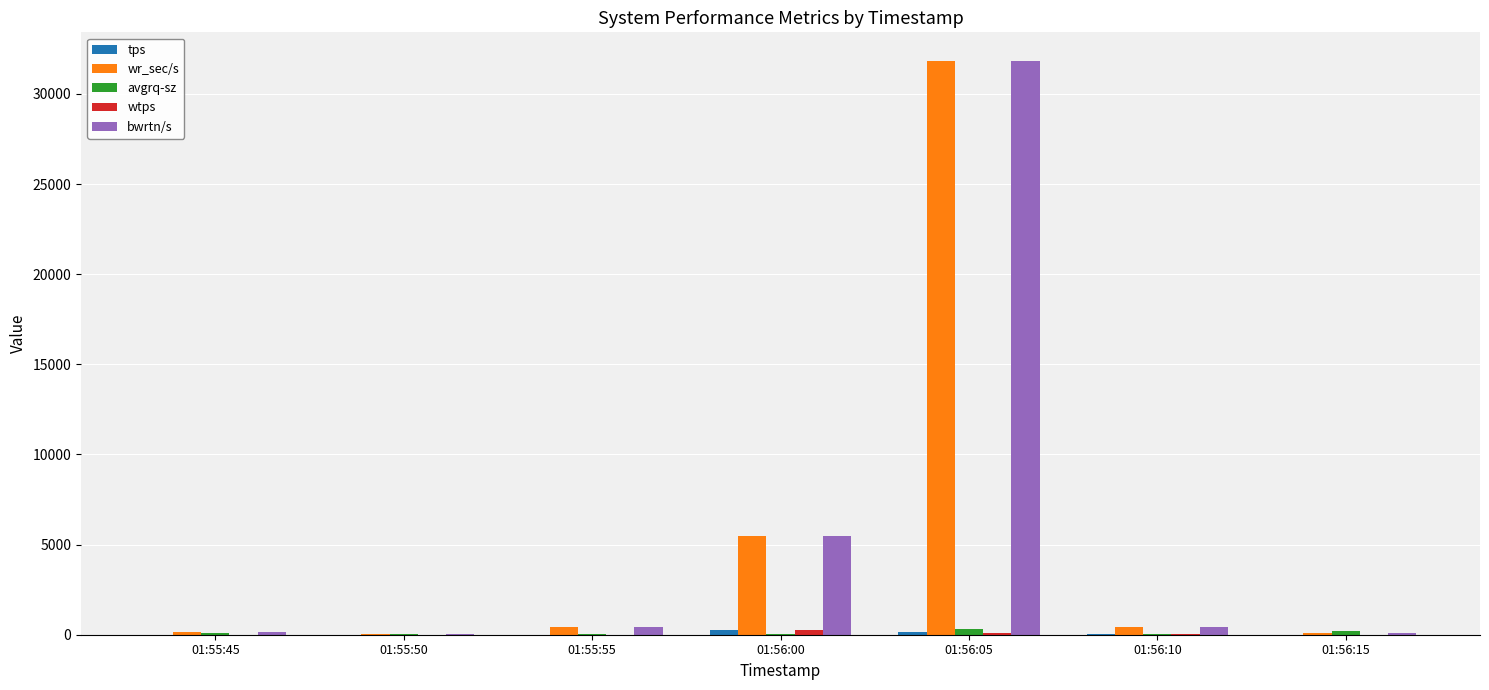

Which label corresponds to the largest value in the chart?

01:56:05